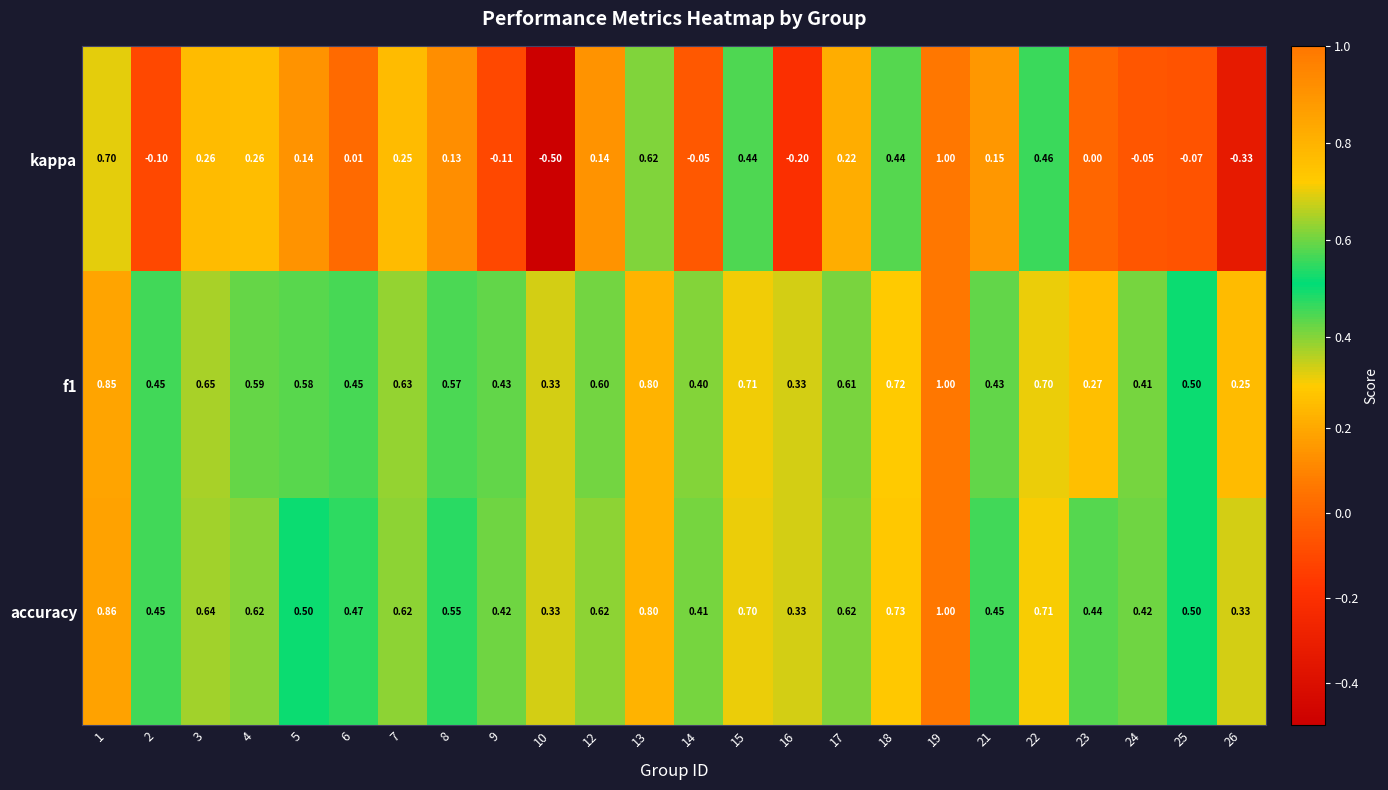

Which series has the largest total across all categories?

accuracy